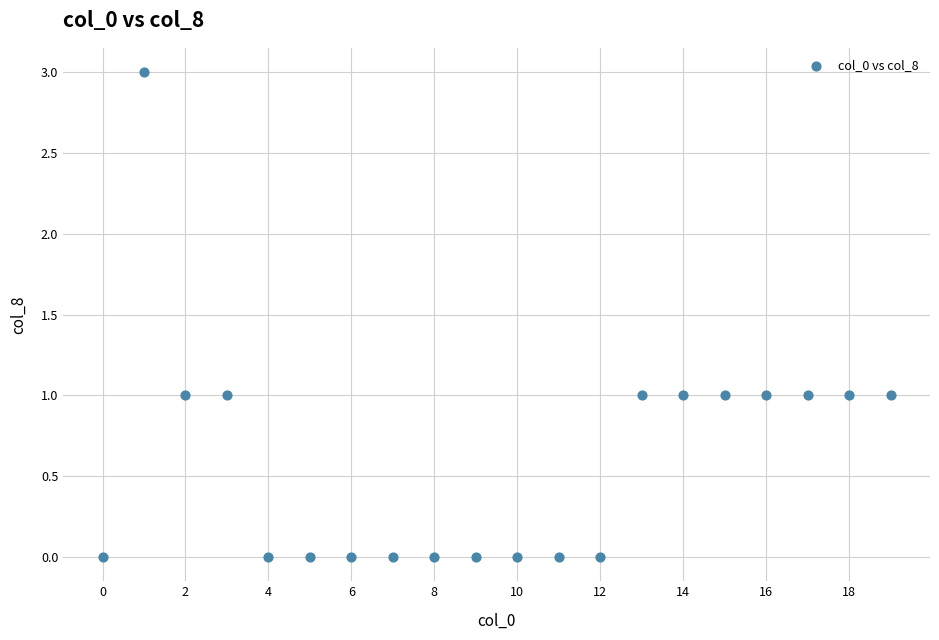

What is the range of Y values (max minus min)?

3